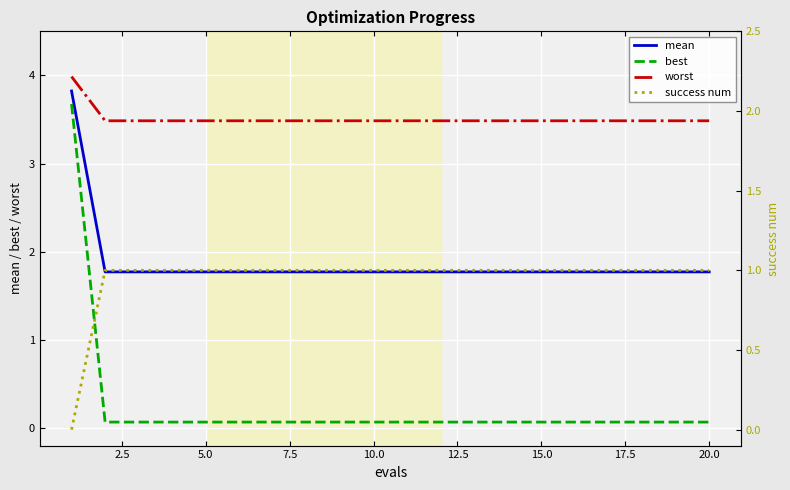

What is the maximum value for mean?

3.8